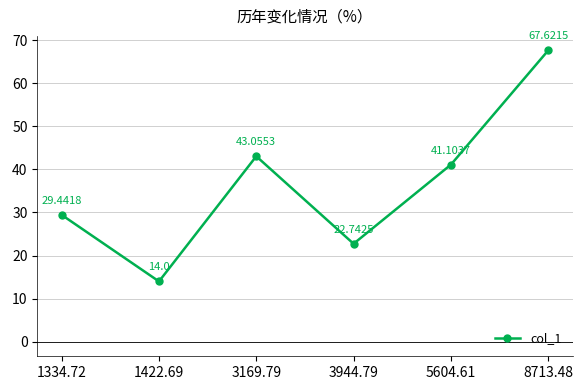

What is the difference between the maximum and minimum values?

53.6